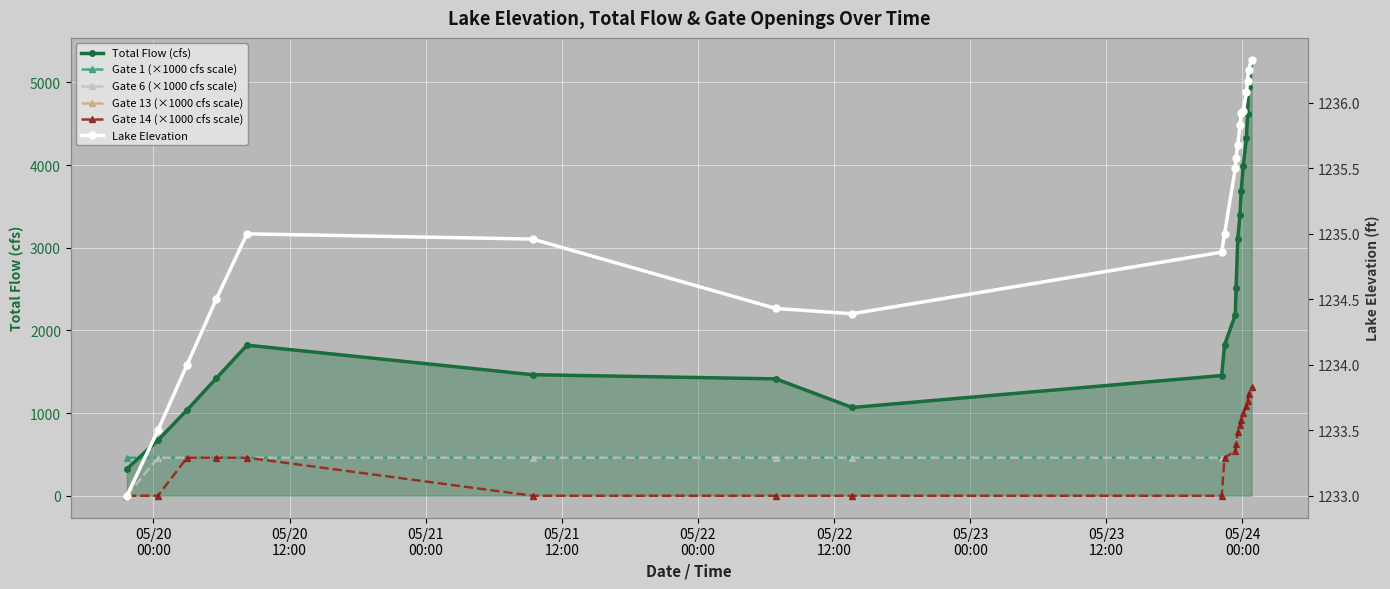

What is the difference between the maximum and second lowest values in the Gate 1 (×1000 cfs scale) series?

850.0